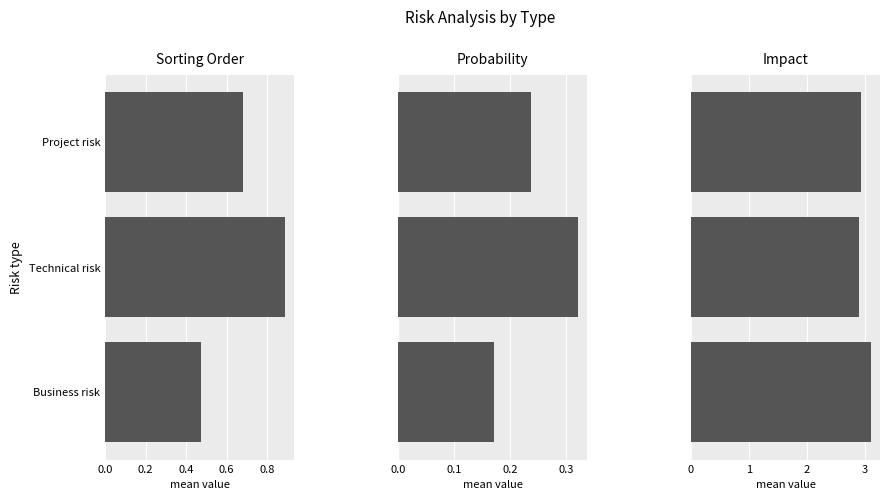

What is the value of the Probability bar at the 2nd from the left?

0.3